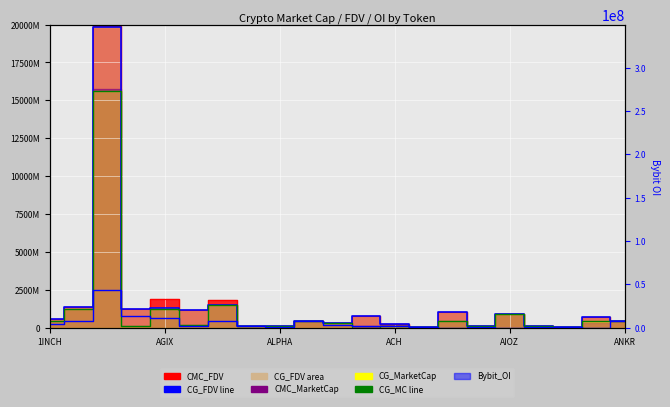

Which series changed the most between 6 and 9?

CG_FDV line